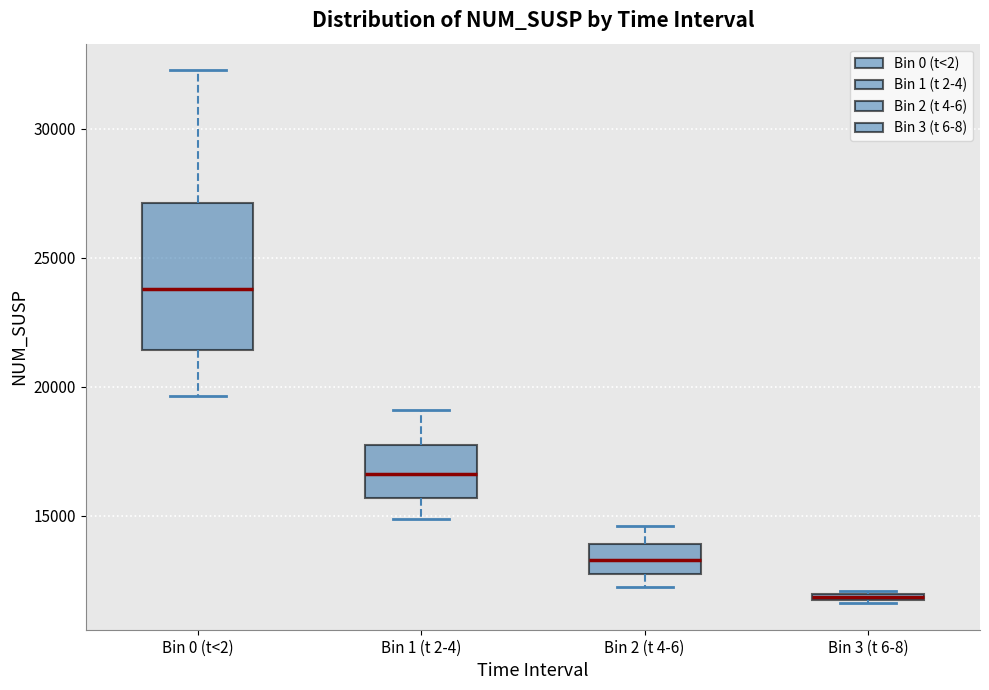

Where is the lower edge of the box for Bin 1 (t 2-4) on the y-axis? The values are not printed on the chart, so give them approximately, as read against the axis.

15500